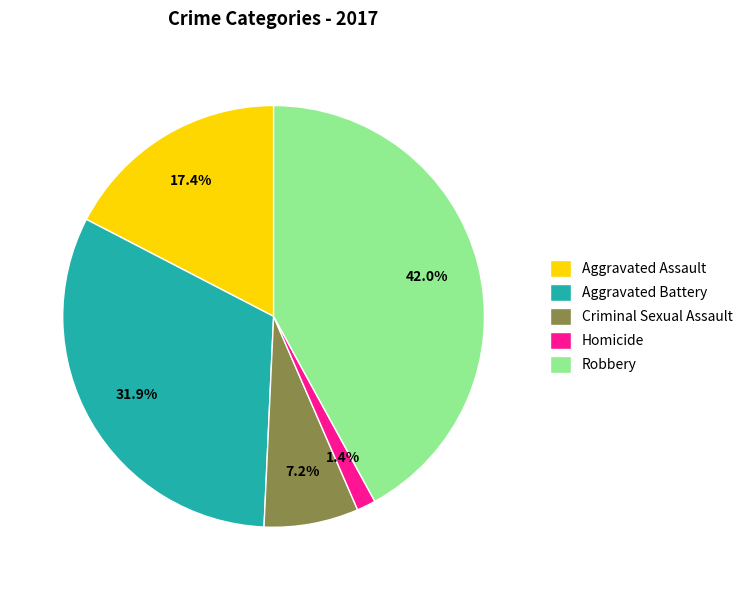

Combined, do Criminal Sexual Assault and Aggravated Battery account for over 50%?

No